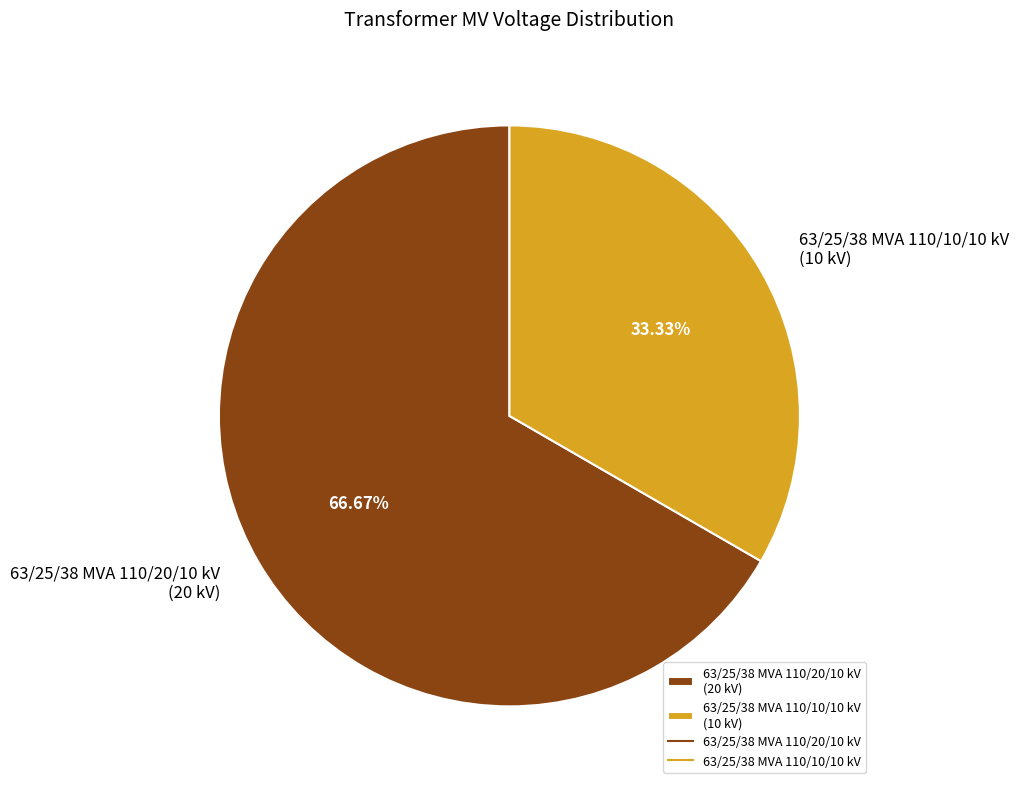

Do 63/25/38 MVA 110/20/10 kV and 63/25/38 MVA 110/10/10 kV together represent more than half of the pie?

Yes